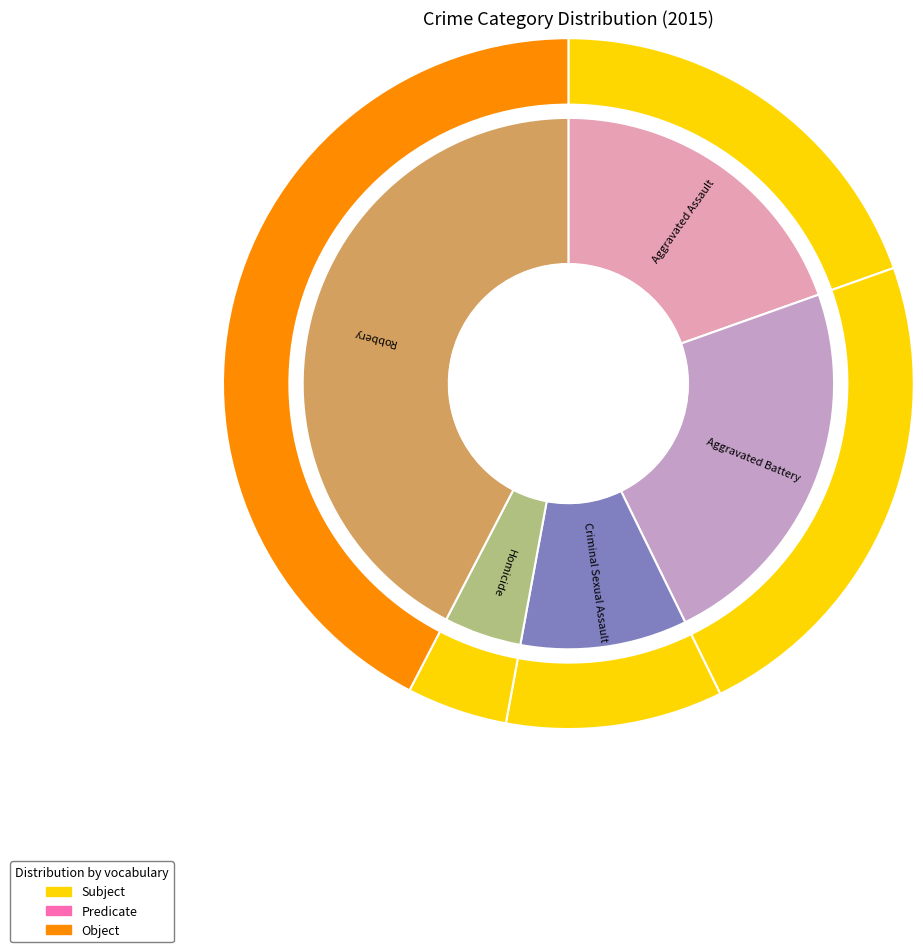

How many slices are in this pie chart?

5